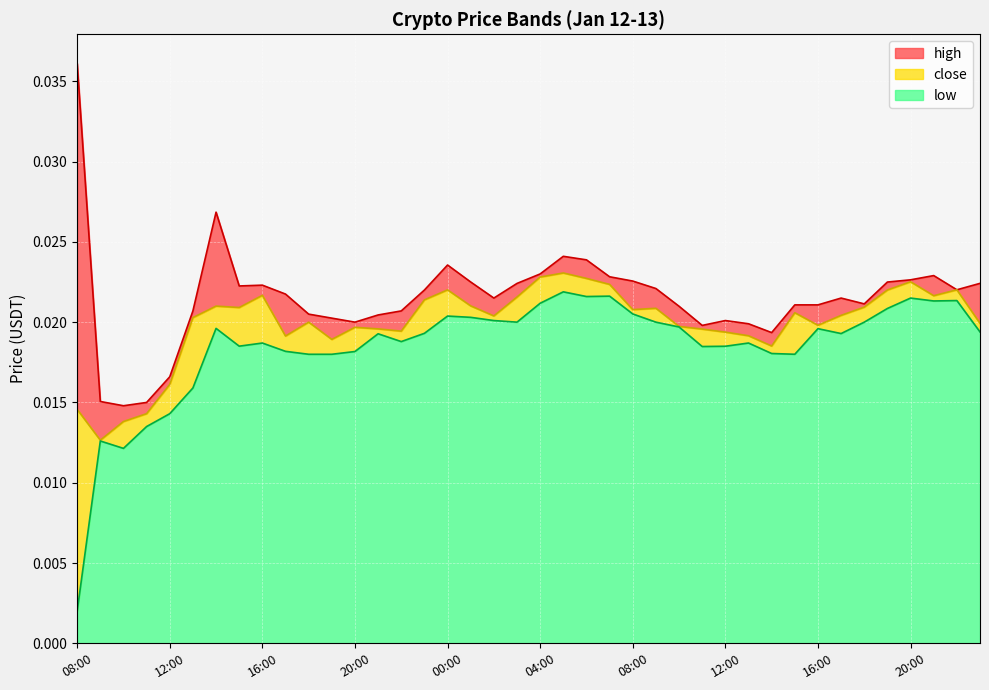

At which category does low reach its first local valley?

10:00